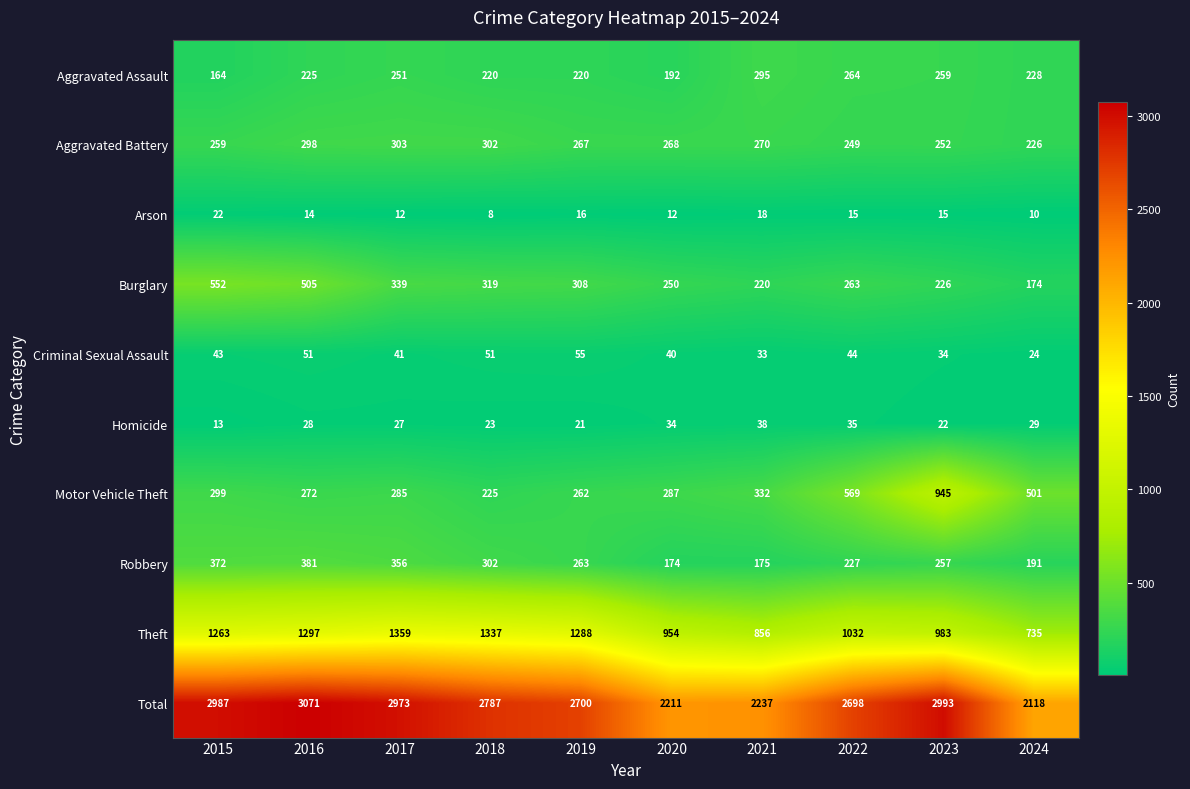

Count the number of data series in this chart.

10